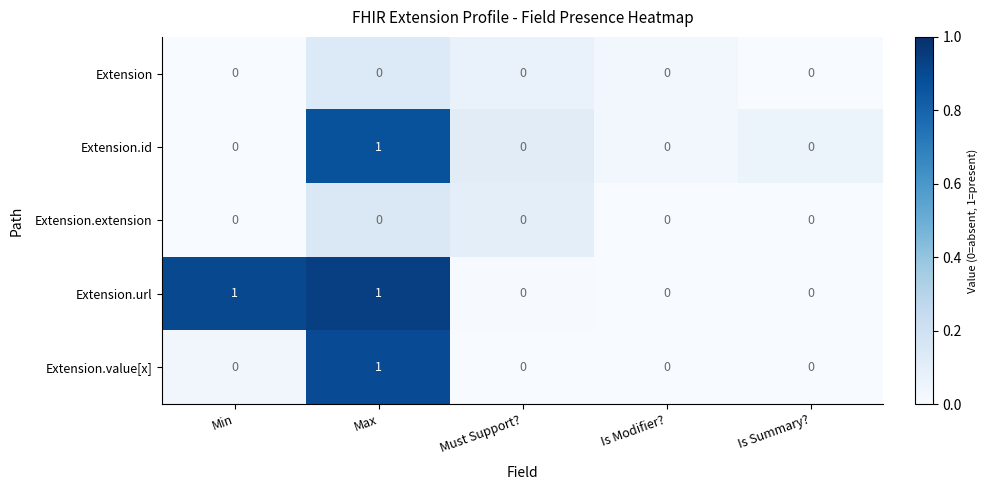

At which category is the sum across all series the highest?

Max